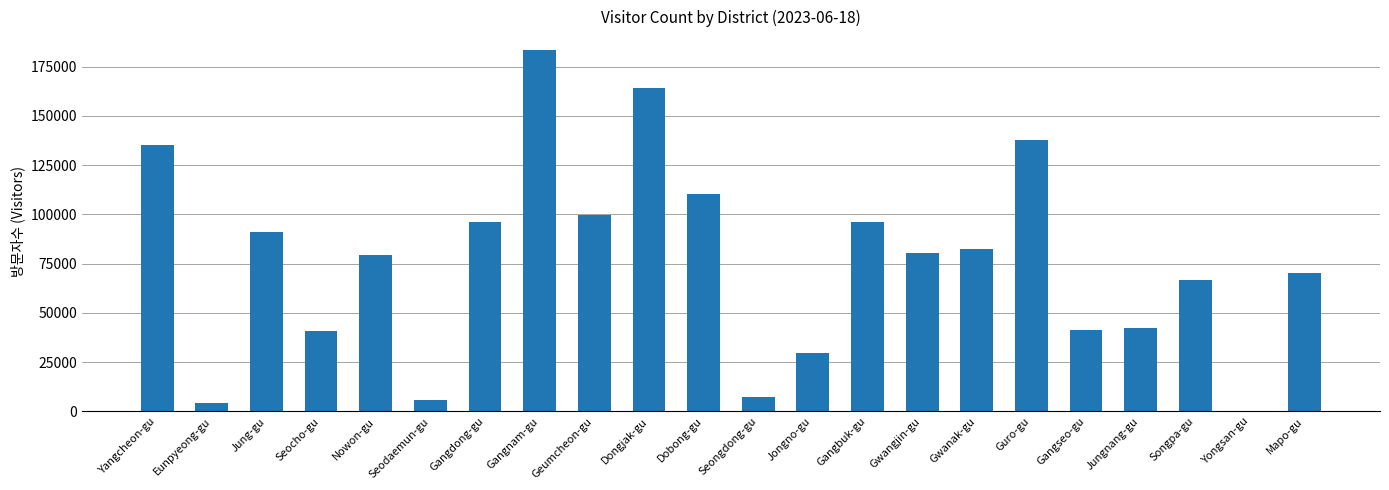

The chart shows a value of 54363 at Nowon-gu. True or false?

False